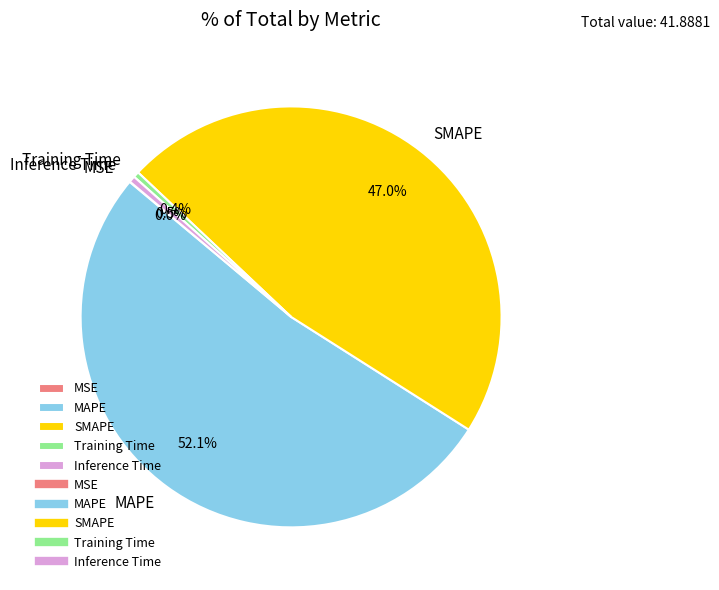

To the nearest percent, what is the difference between the largest and smallest slice percentages?

52%